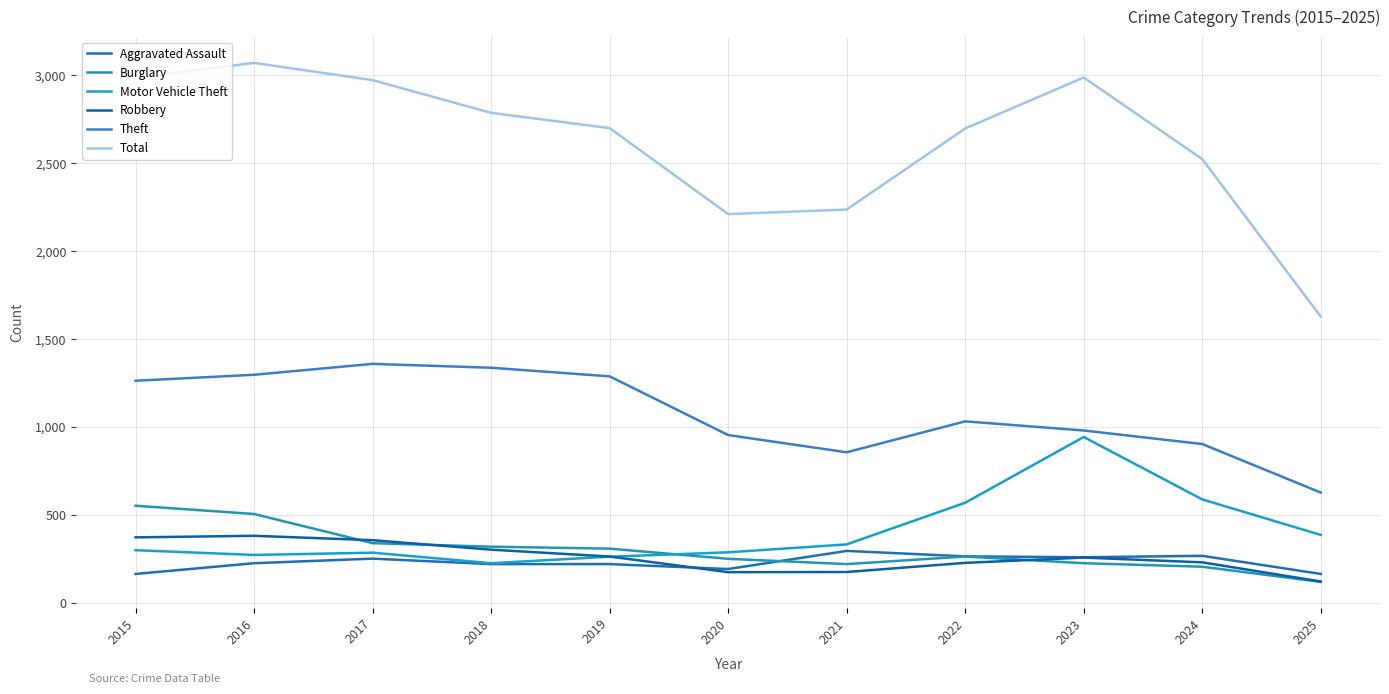

At which category is the sum across all series the highest?

2016